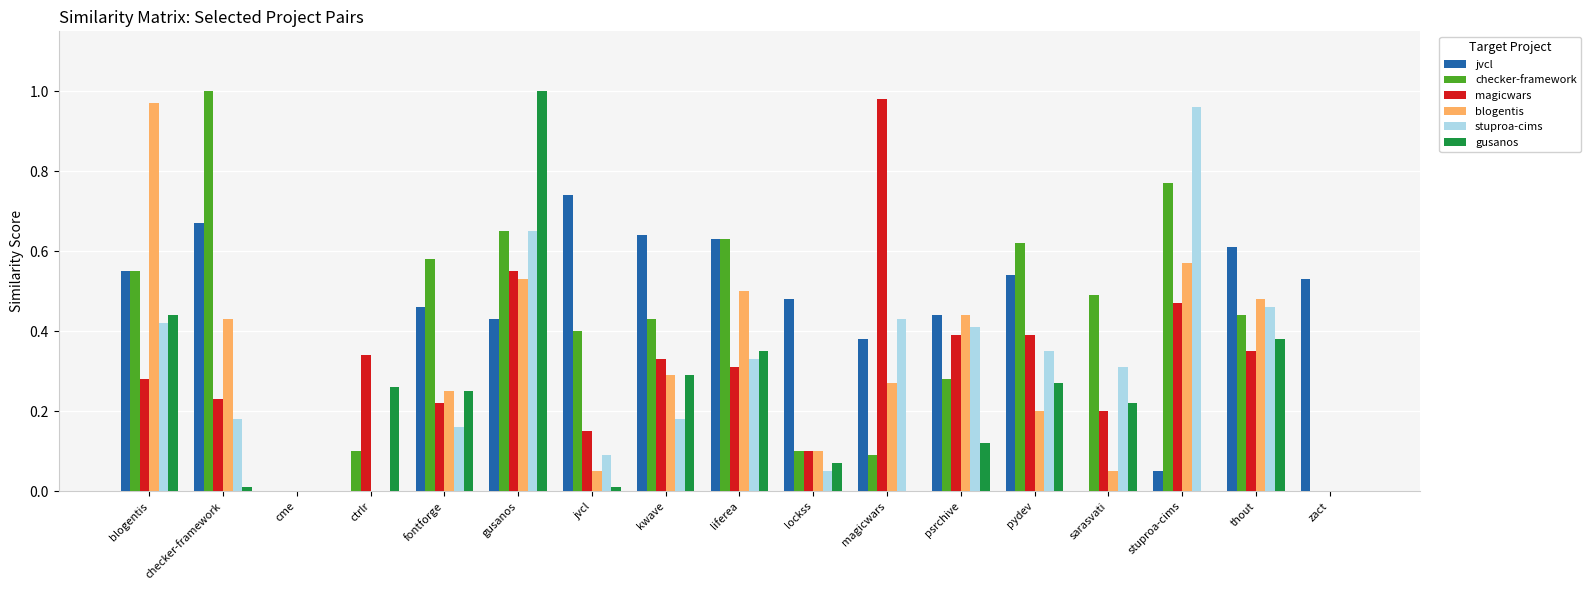

Which series changed the most between checker-framework and magicwars?

checker-framework